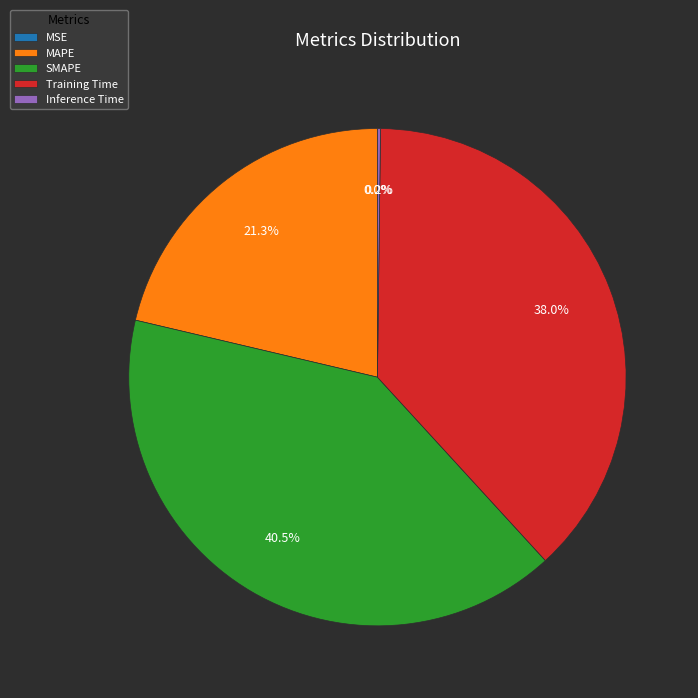

Does any single category account for the majority?

No